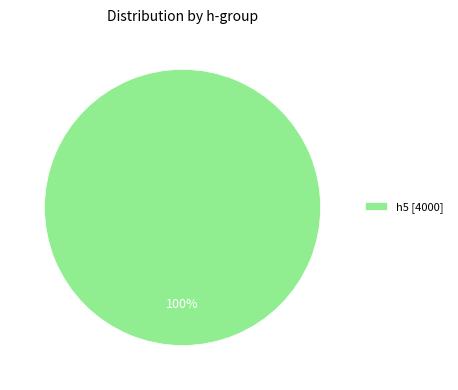

Rank the categories by value from highest to lowest.

h5 [4000]